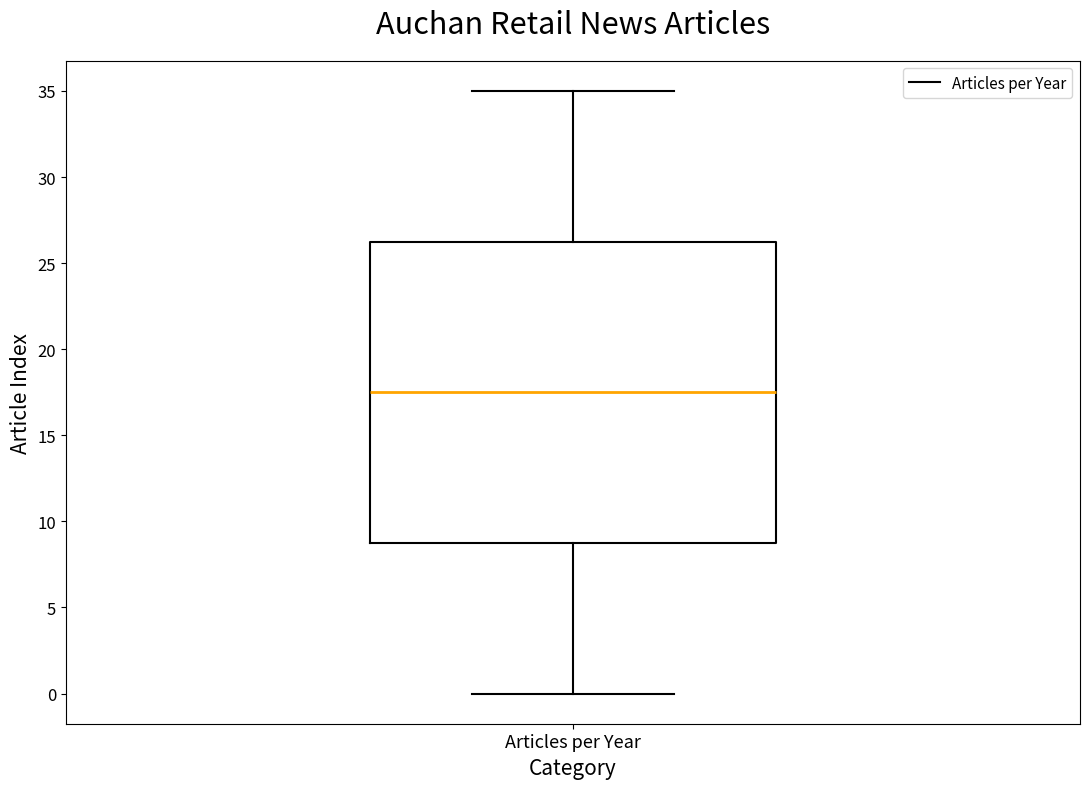

Transcribe this box plot: give where the median line is, the range the box spans, and where the two whiskers end, as read against the y-axis. The values are not printed on the chart, so give them approximately, as read against the axis.

median 17.5, box 9.0 to 26.5, whiskers 0.0 to 35.0